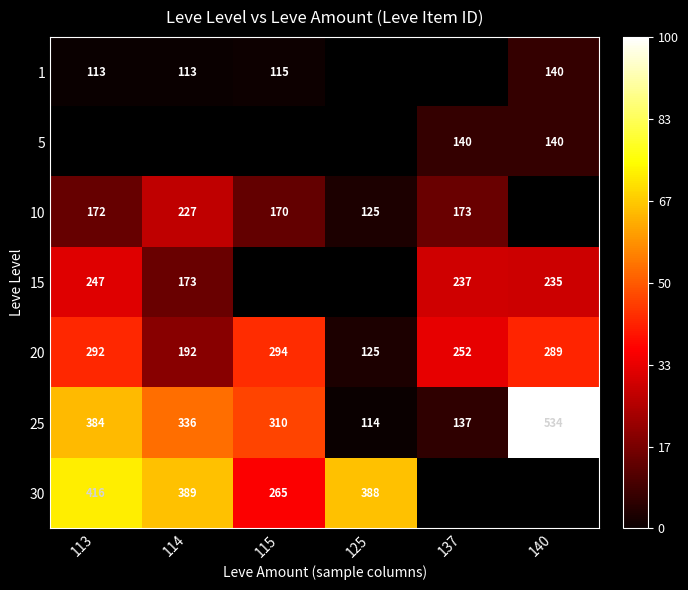

True or false: 1 has a value of 173 at 114.

False